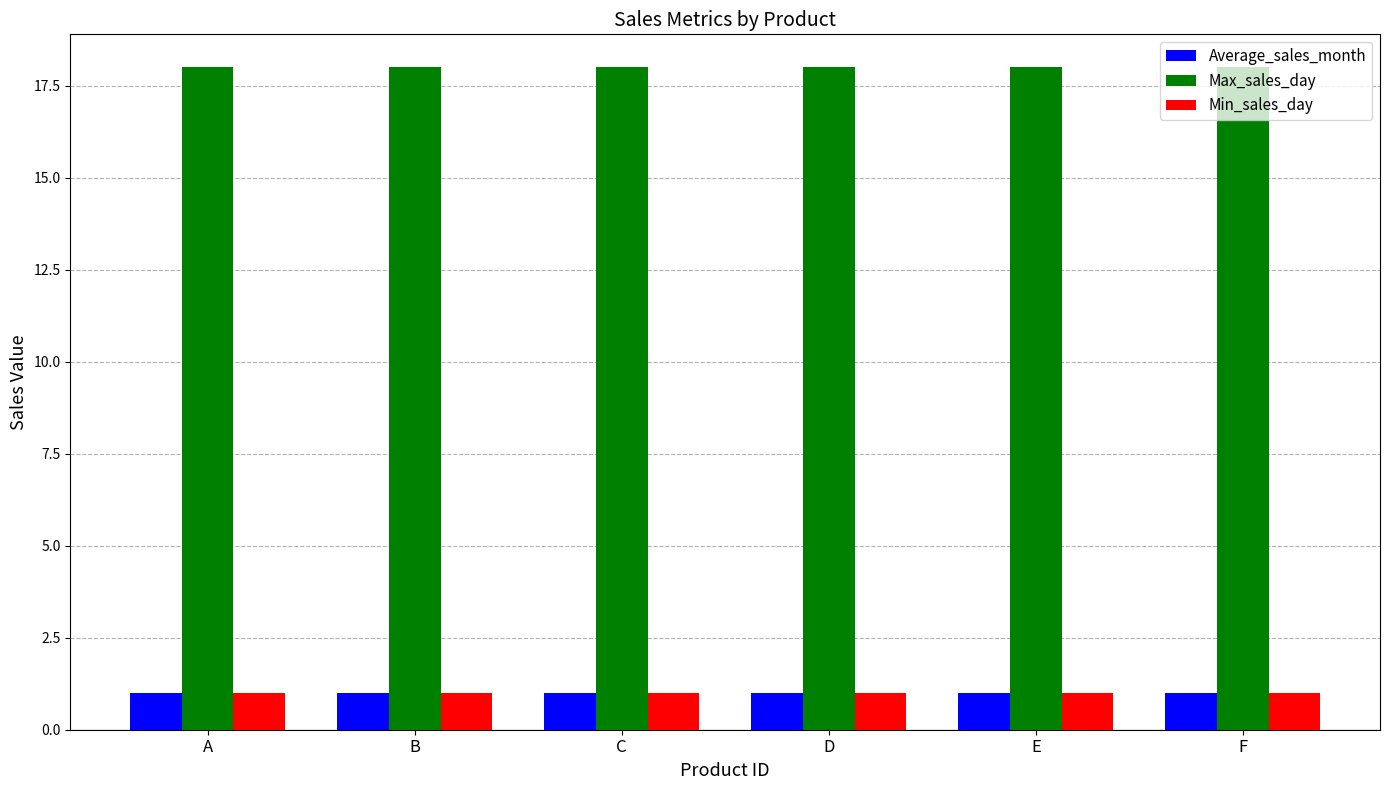

What is the value of the Max_sales_day bar at the 6th from the left?

18